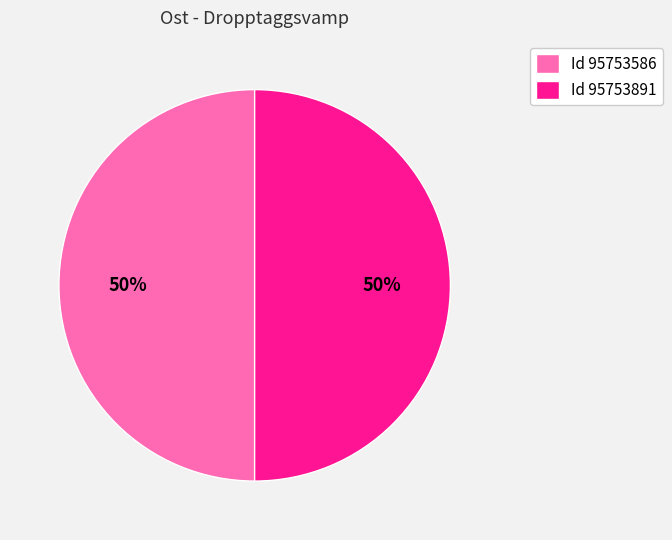

To the nearest percent, what percentage of the pie is Id 95753891?

50%